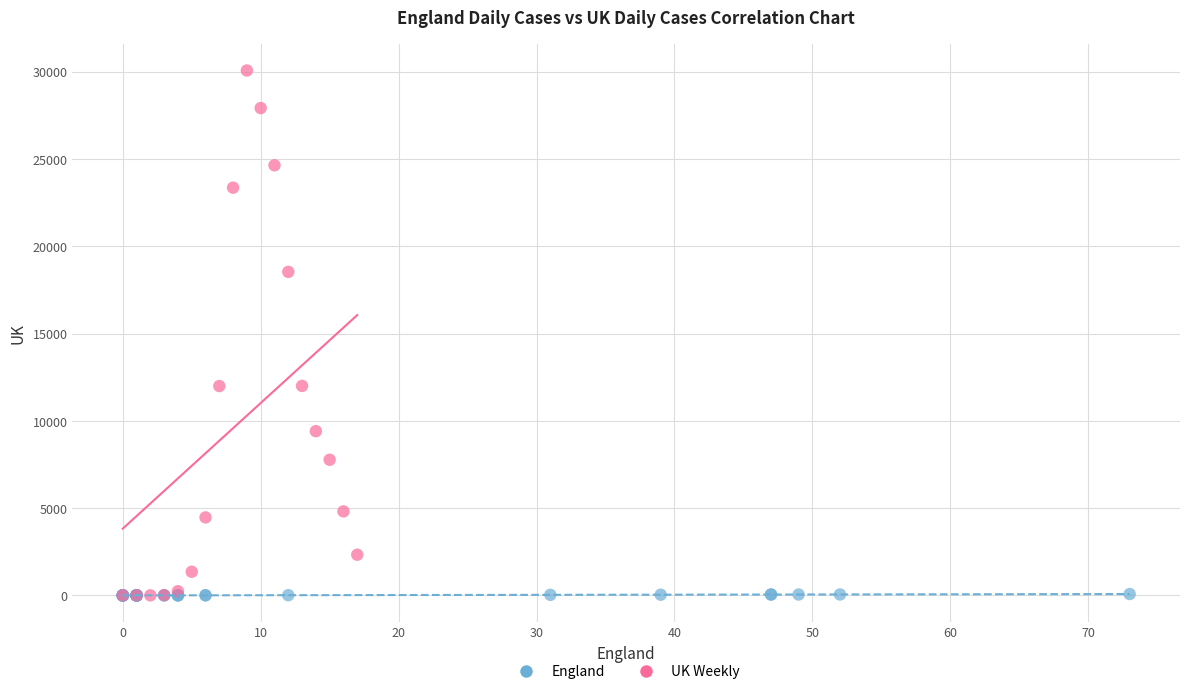

Which series has the widest spread of Y values?

UK Weekly